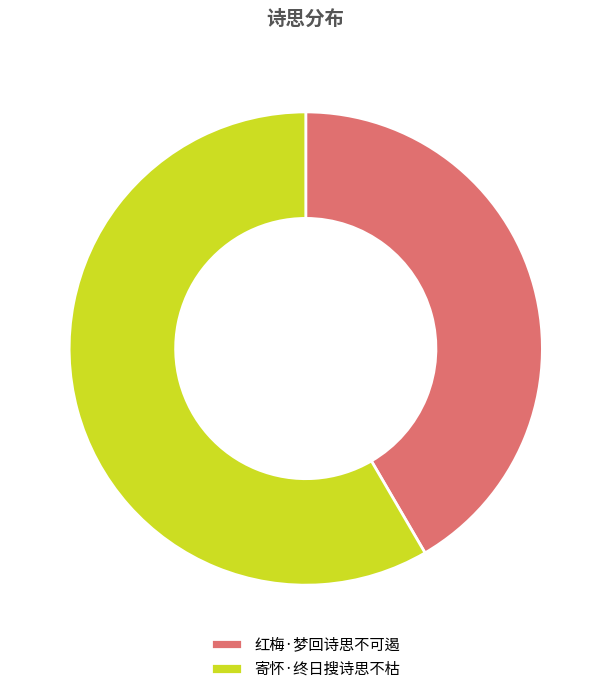

What is the majority slice?

寄怀·终日搜诗思不枯